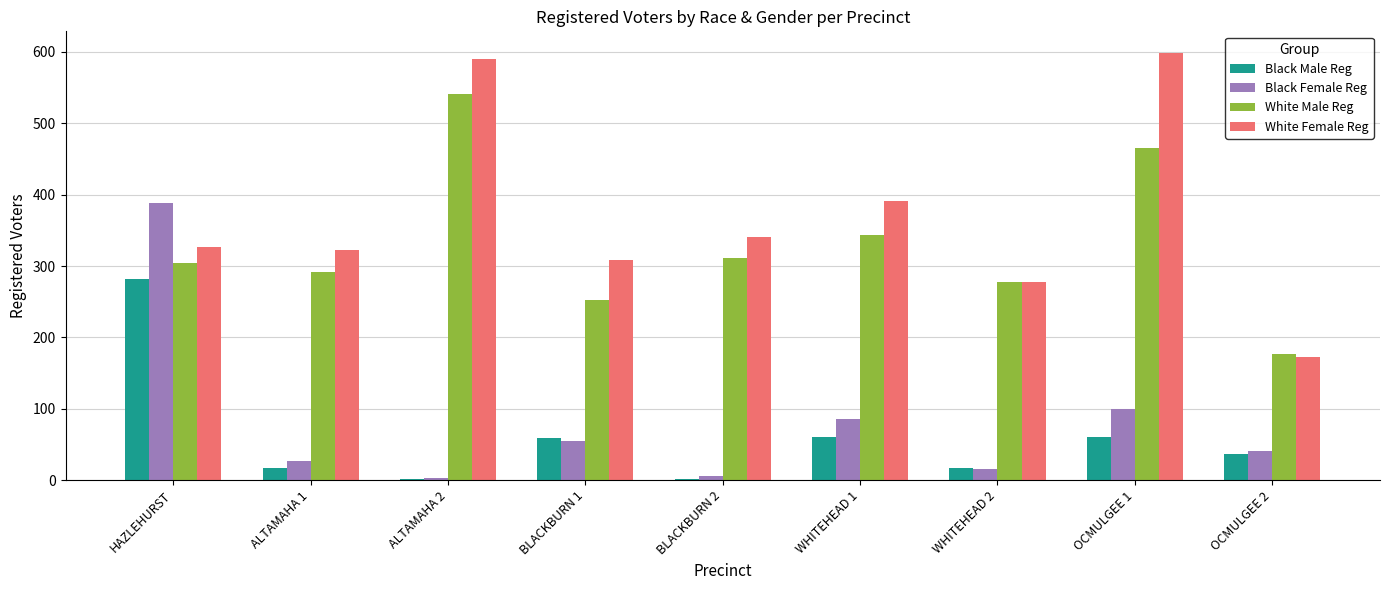

Is the value of Black Female Reg at WHITEHEAD 2 greater than the value of Black Male Reg at OCMULGEE 1?

No